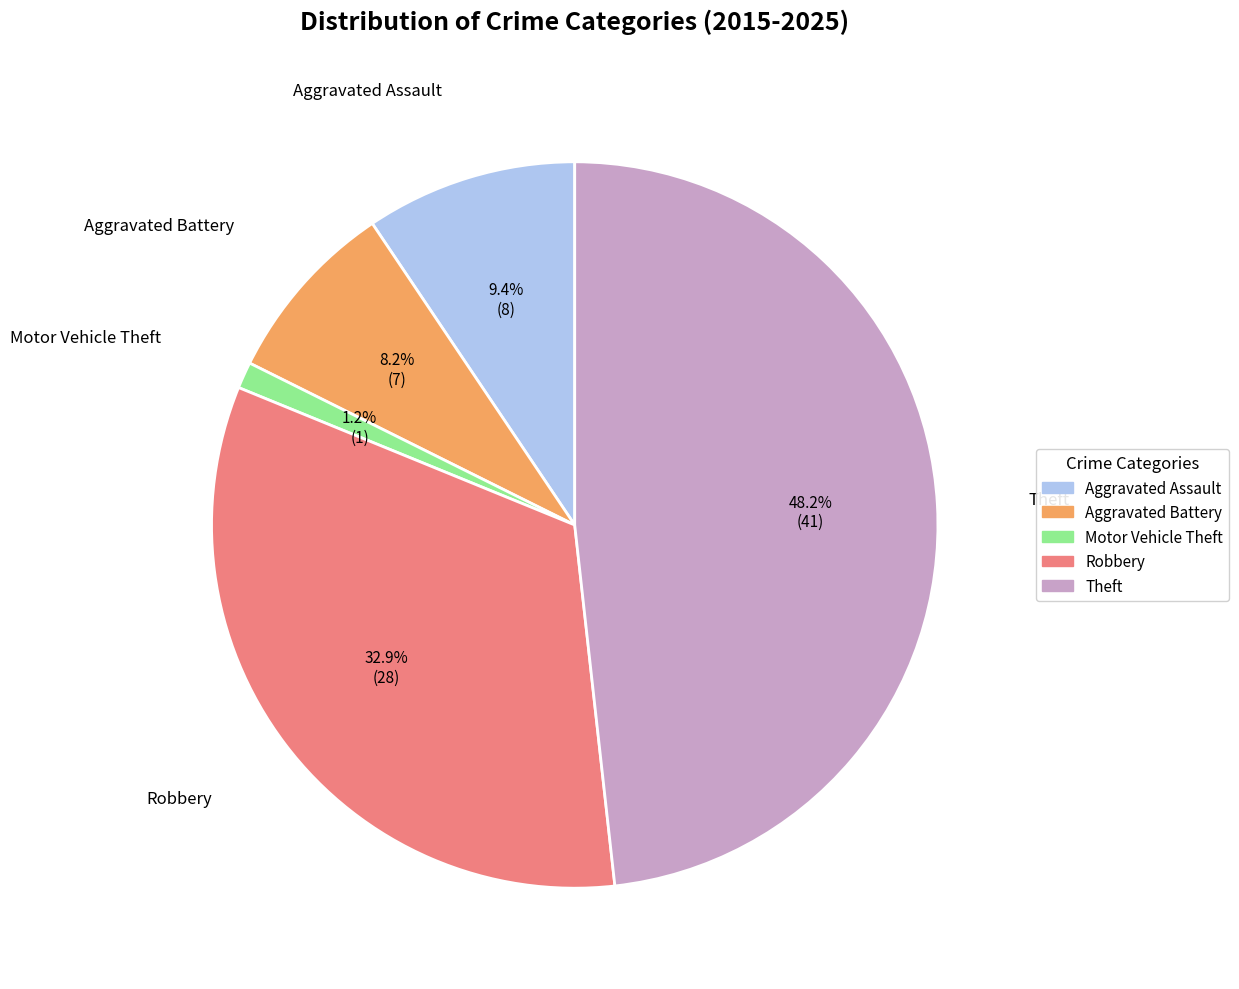

Is there a majority slice in this chart?

No